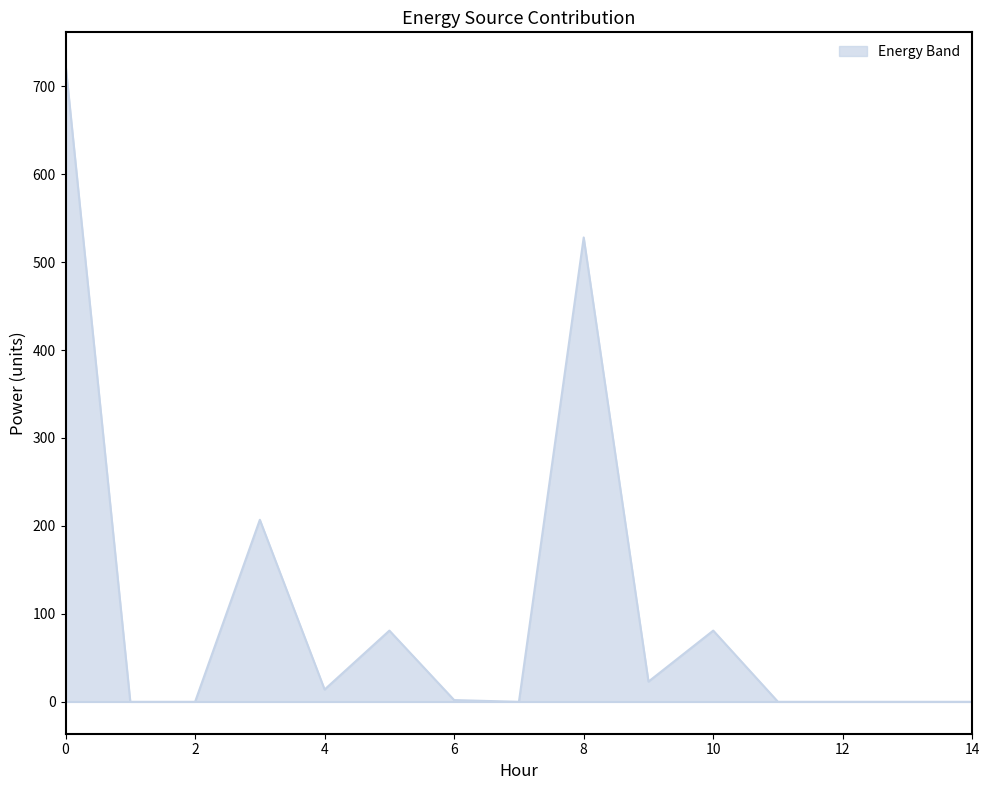

What is the maximum value shown in the chart?

725